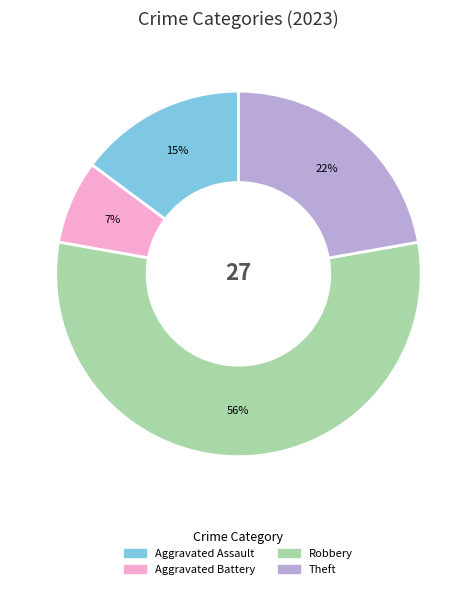

Does any single category account for the majority?

Yes